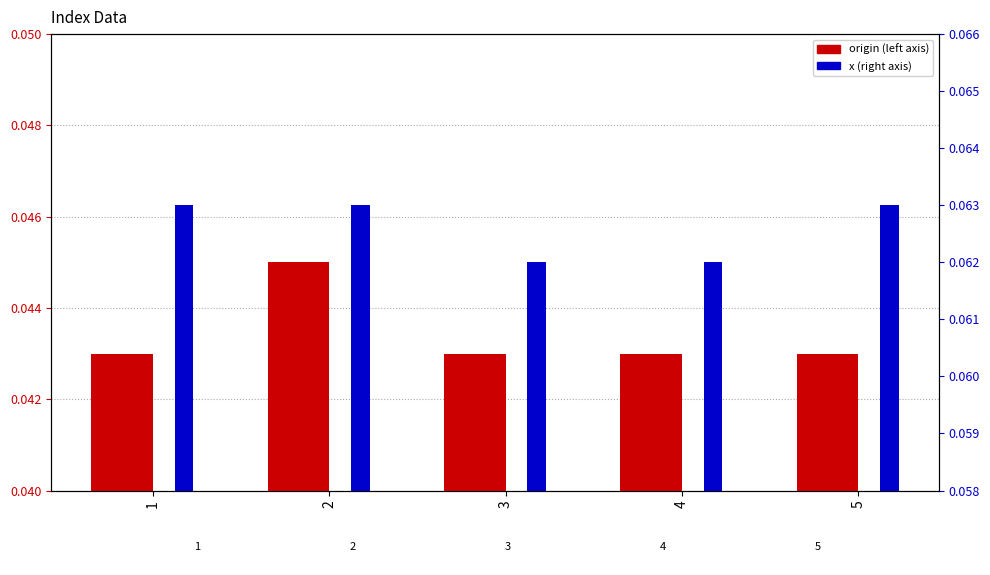

What is the value of the x bar at the 1st from the left?

0.1